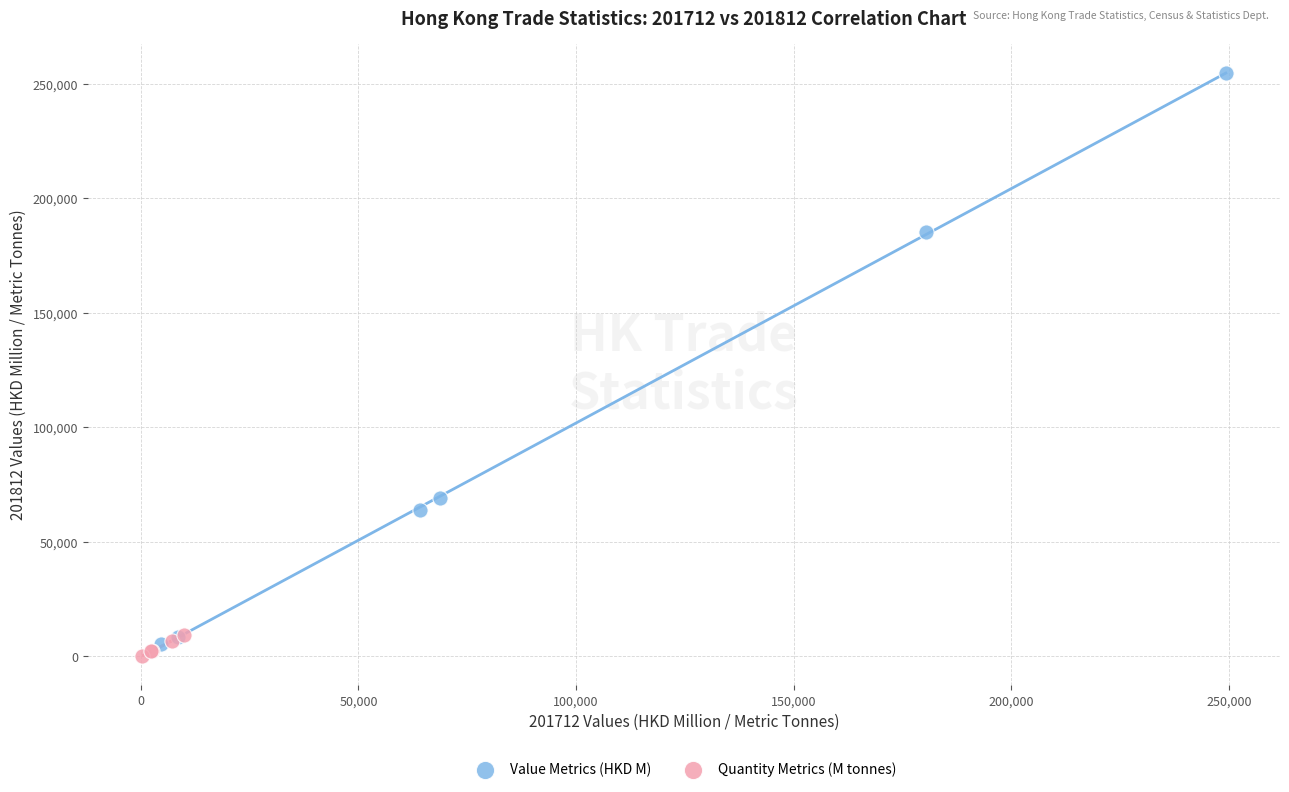

Which series contains the highest Y value?

Value Metrics (HKD M)